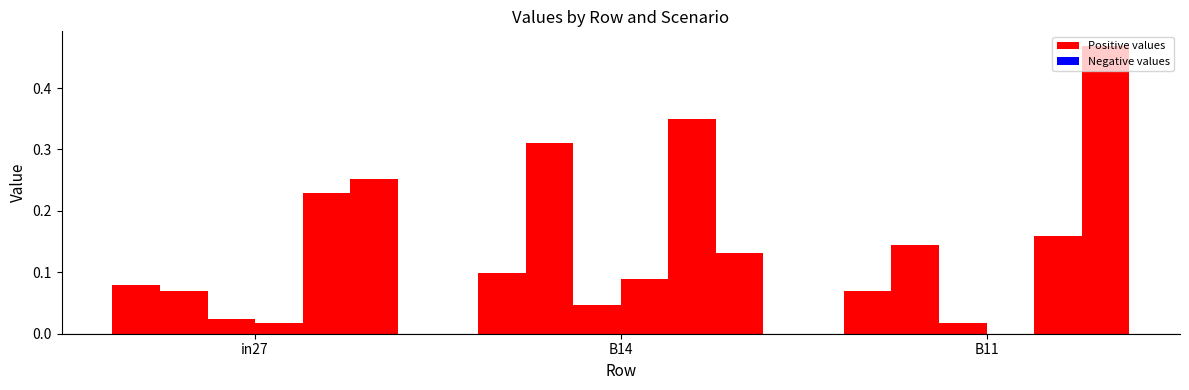

The value of job665_scenario0_1394 at B14 is 0.0. True or false?

False